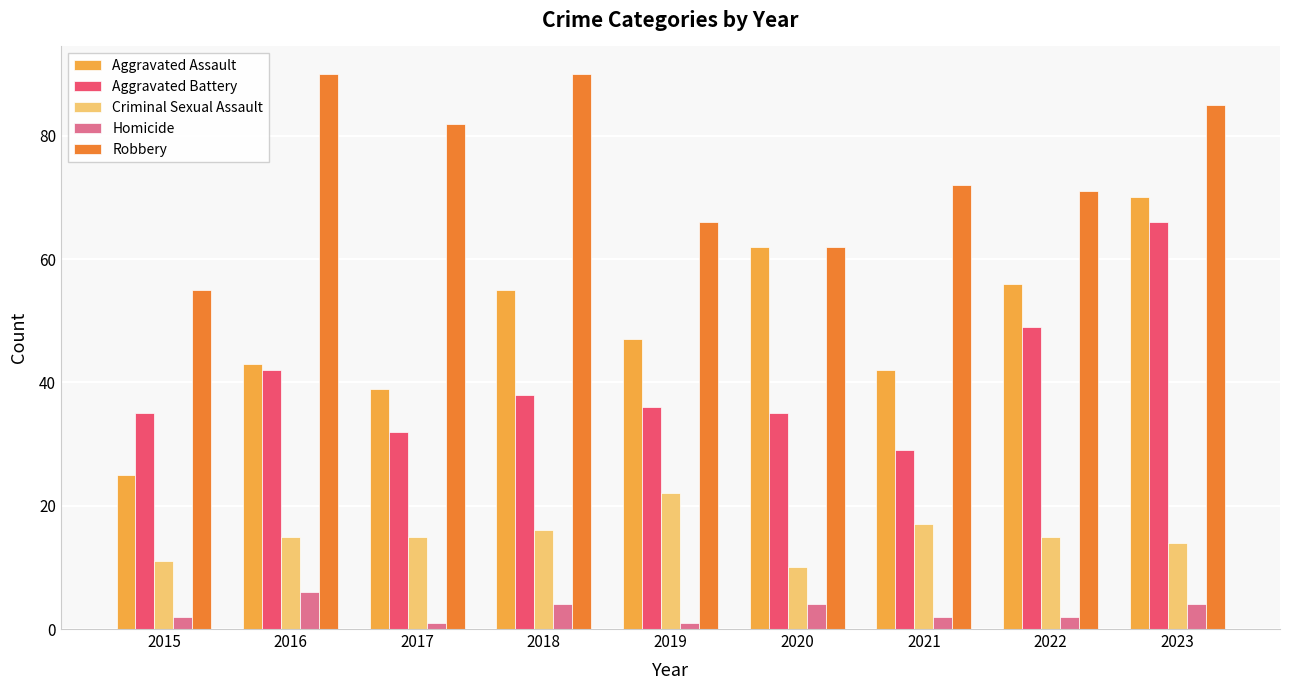

At which category is the sum across all series the highest?

2023